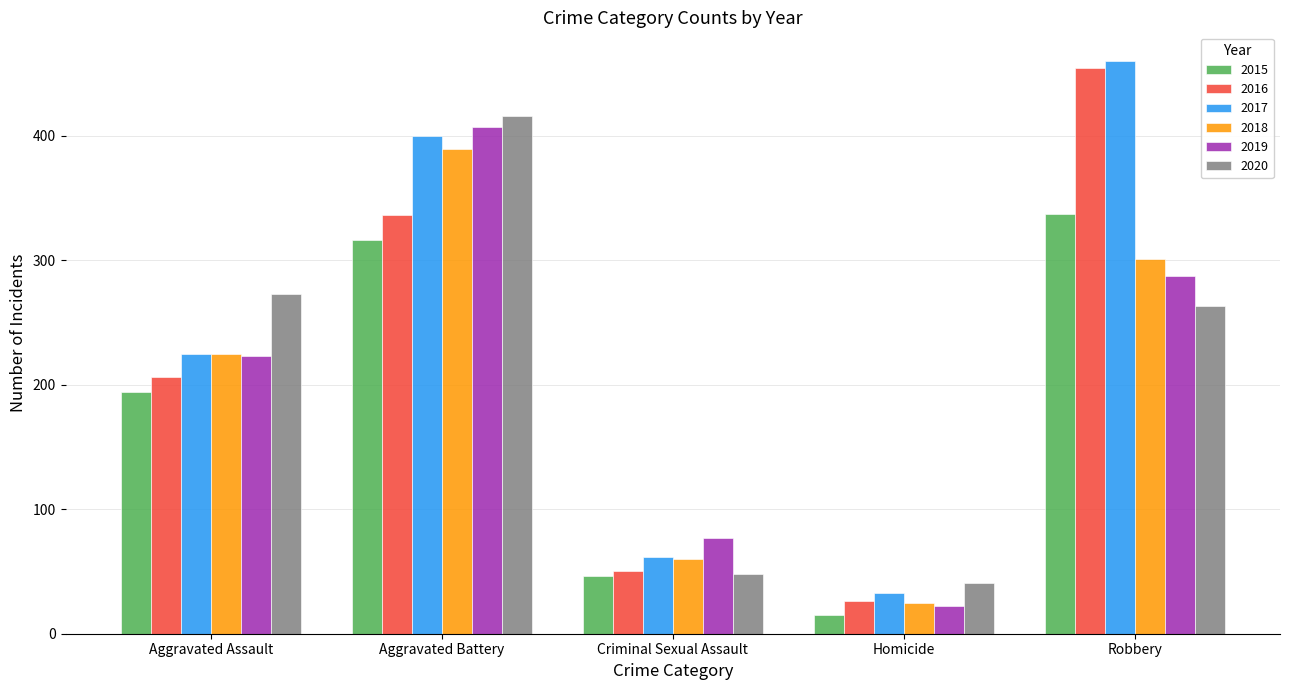

What is the approximate value of 2015 at Homicide?

15